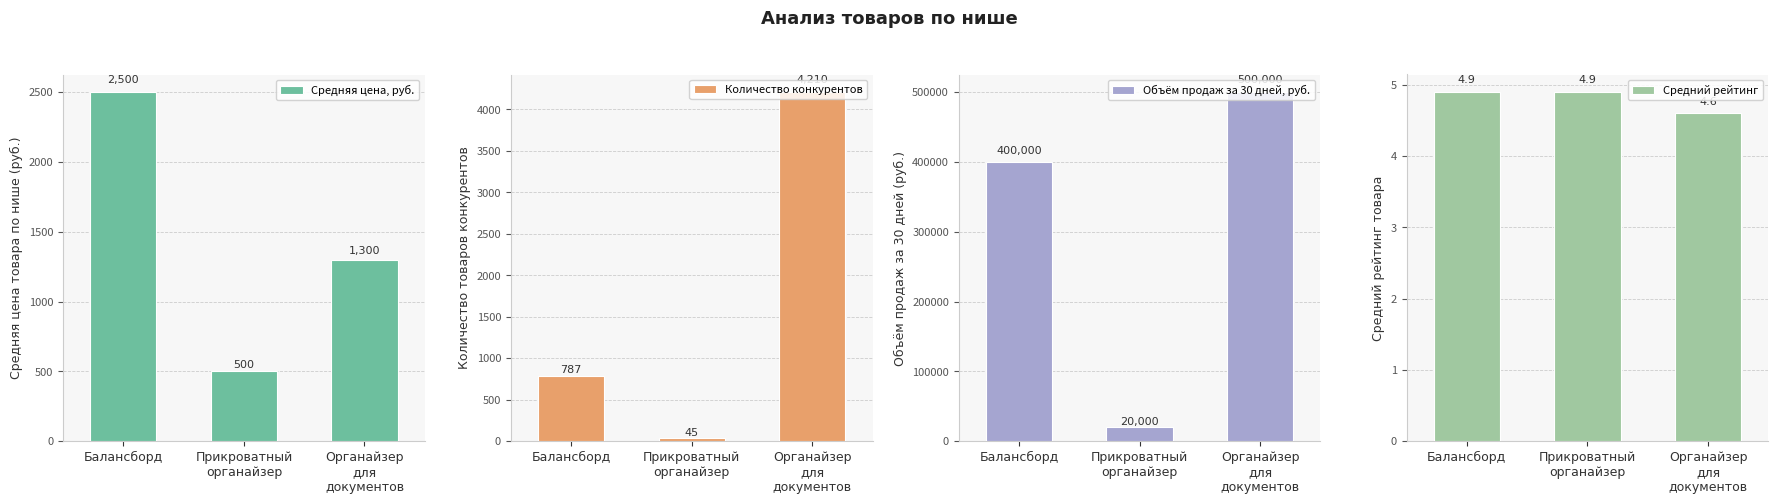

Is the value of Средняя цена, руб. at Балансборд greater than the value of Объём продаж за 30 дней, руб. at Органайзер
для
документов?

No